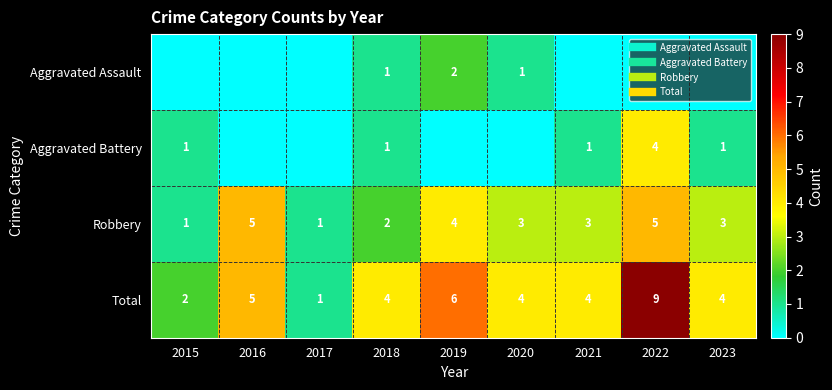

What is the average value of the Aggravated Battery series?

1